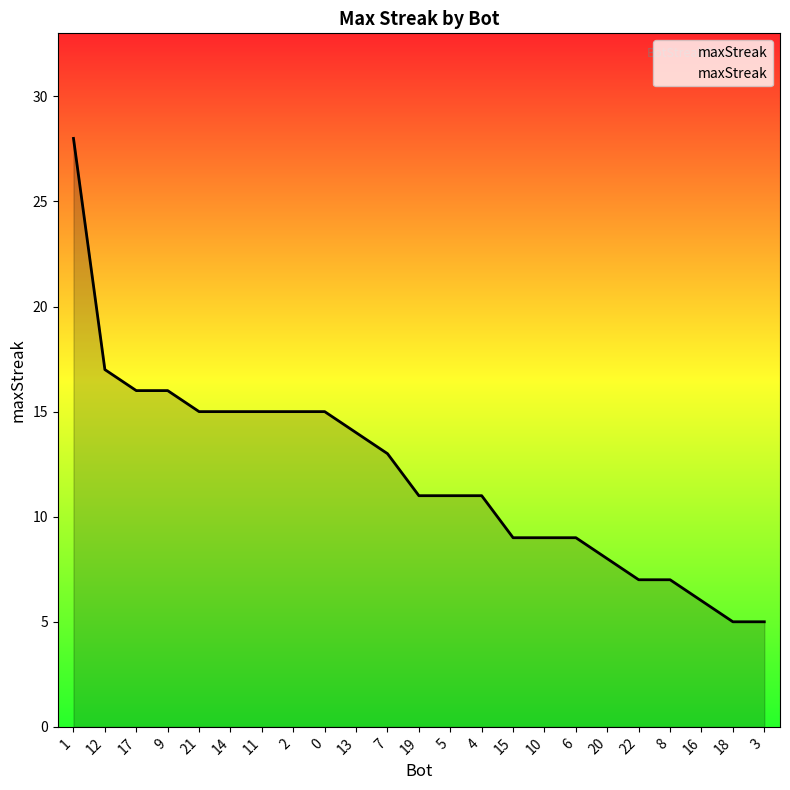

The chart shows a value of 21 at 13. True or false?

False